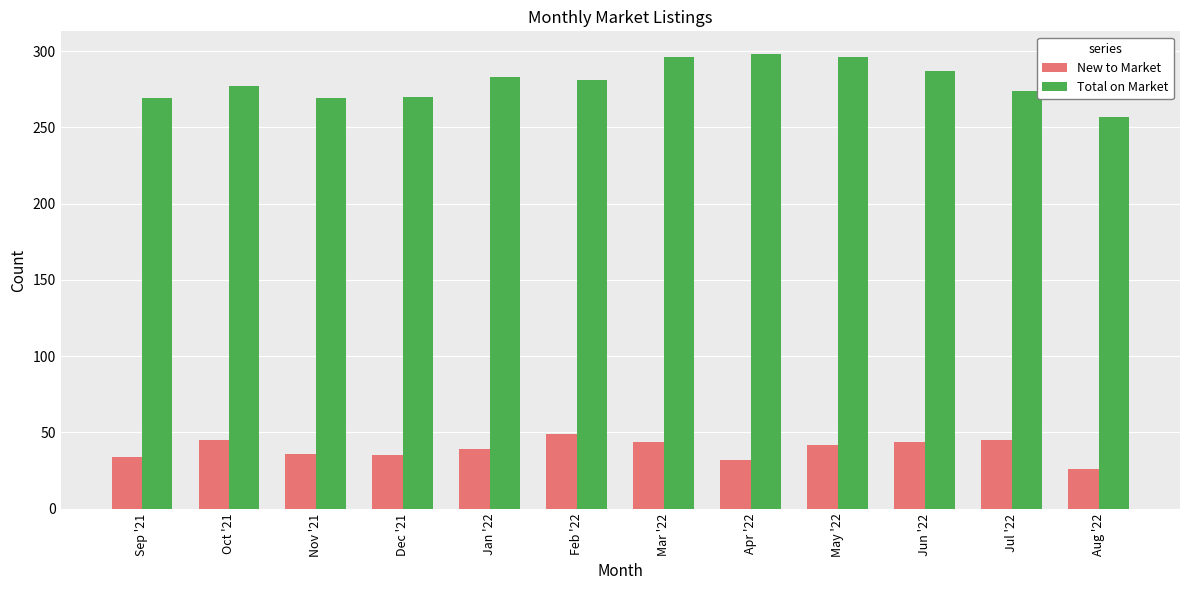

Are the bars horizontal?

No